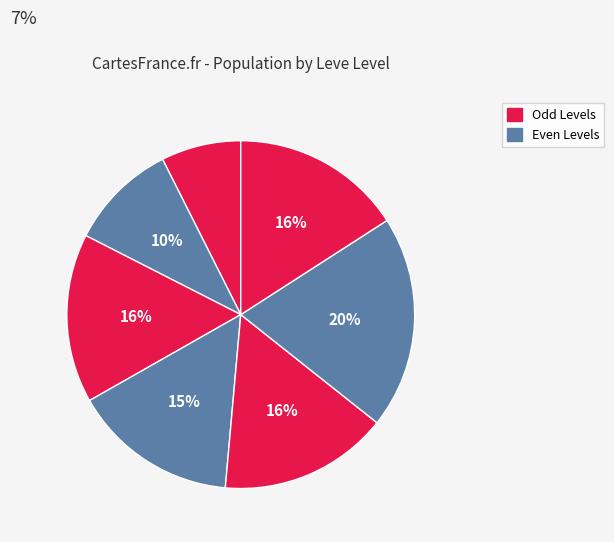

Count the number of slices in the pie.

7